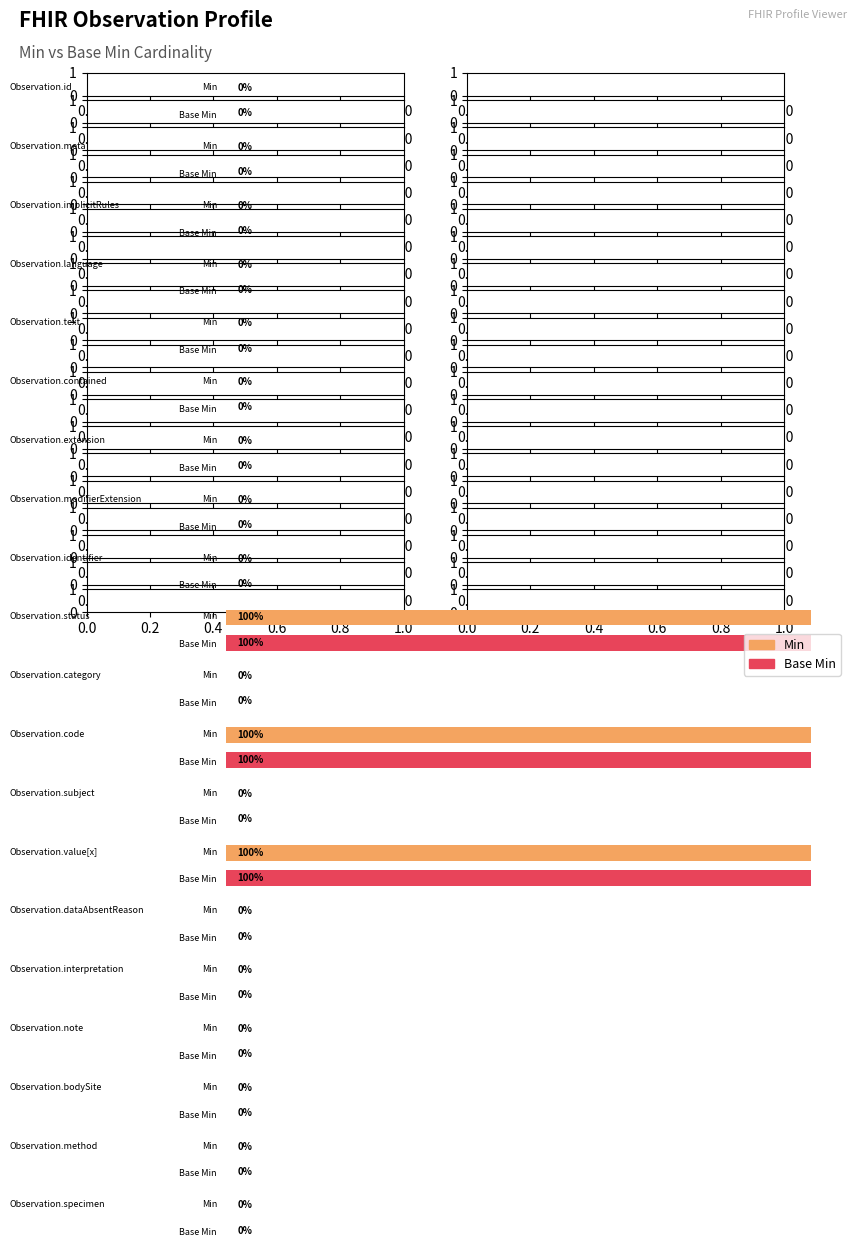

Reading left to right, extract all data points from this chart.

Min: Observation.id=0	Observation.meta=0	Observation.implicitRules=0	Observation.language=0	Observation.text=0	Observation.contained=0	Observation.extension=0	Observation.modifierExtension=0	Observation.identifier=0	Observation.status=1	Observation.category=0	Observation.code=1	Observation.subject=0	Observation.value[x]=1	Observation.dataAbsentReason=0	Observation.interpretation=0	Observation.note=0	Observation.bodySite=0	Observation.method=0	Observation.specimen=0
Base Min: Observation.id=0	Observation.meta=0	Observation.implicitRules=0	Observation.language=0	Observation.text=0	Observation.contained=0	Observation.extension=0	Observation.modifierExtension=0	Observation.identifier=0	Observation.status=1	Observation.category=0	Observation.code=1	Observation.subject=0	Observation.value[x]=1	Observation.dataAbsentReason=0	Observation.interpretation=0	Observation.note=0	Observation.bodySite=0	Observation.method=0	Observation.specimen=0